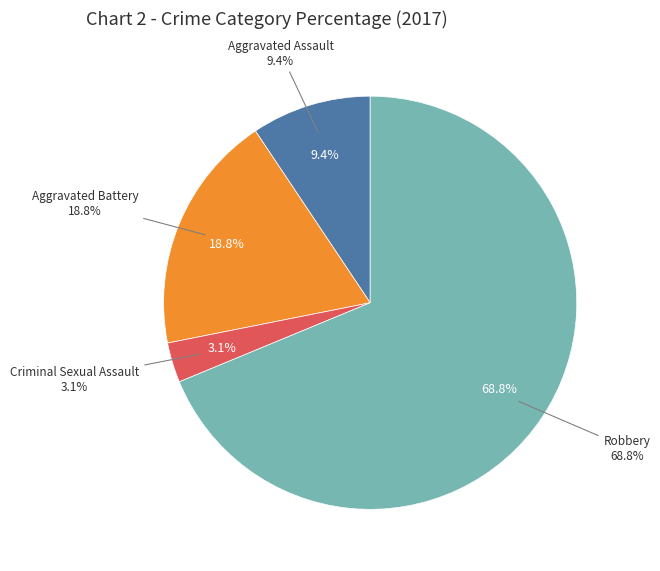

Rank the categories by value from highest to lowest.

Robbery, Aggravated Battery, Aggravated Assault, Criminal Sexual Assault